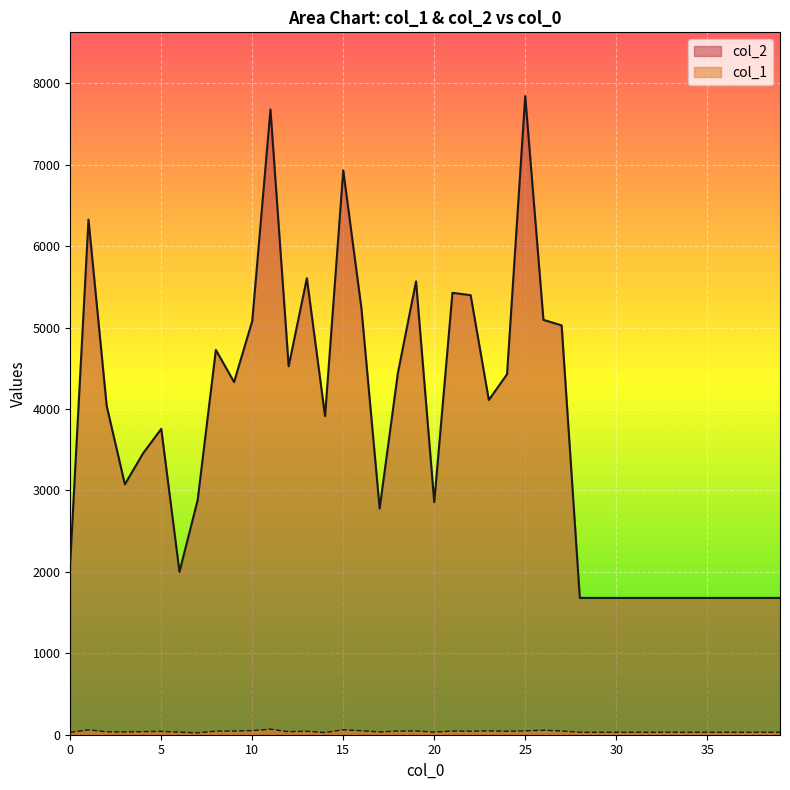

What is the average value of the col_1 series?

39